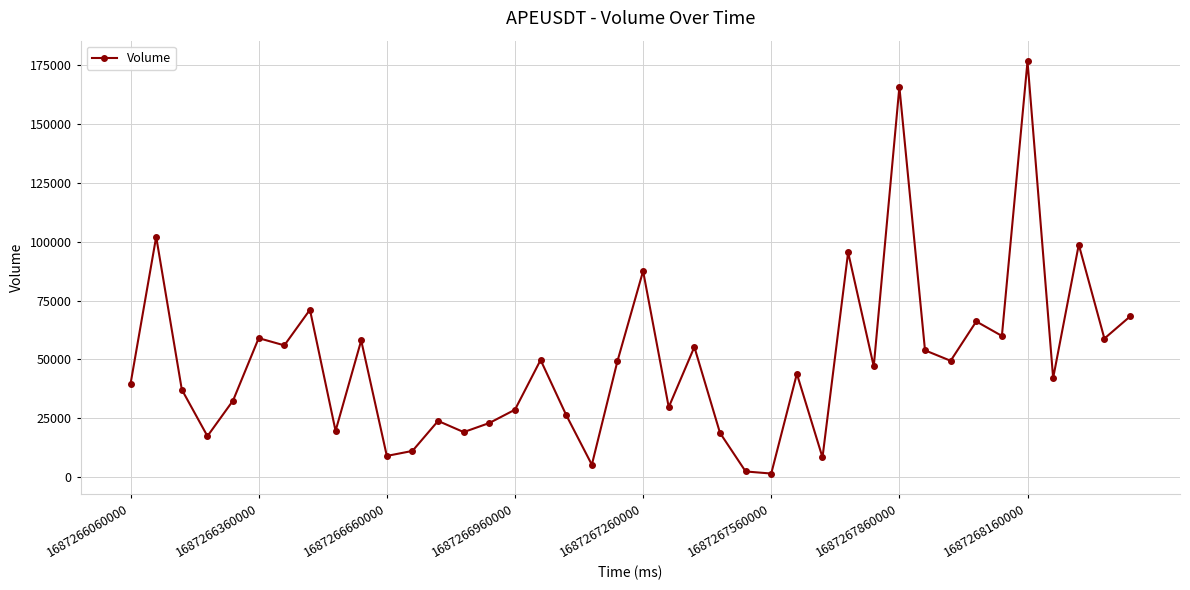

What is the maximum value shown in the chart?

176776